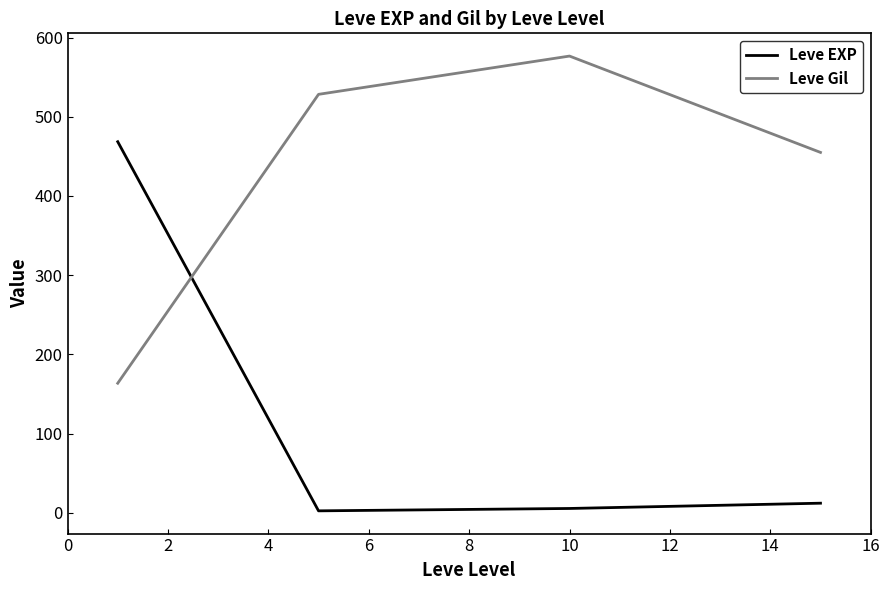

Rank the series by their average value, from highest to lowest.

Leve Gil, Leve EXP